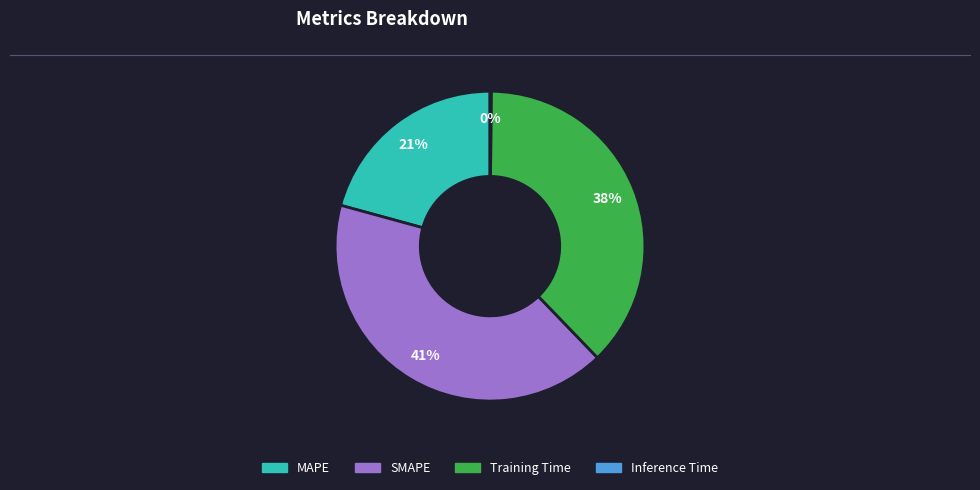

Does SMAPE represent more than half of the total?

No